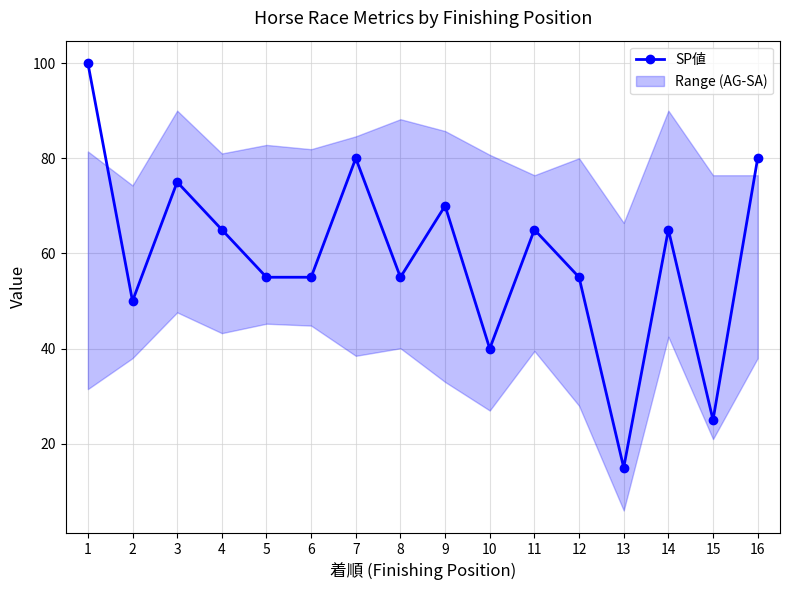

What is the difference between the values at 6 and 14?

10